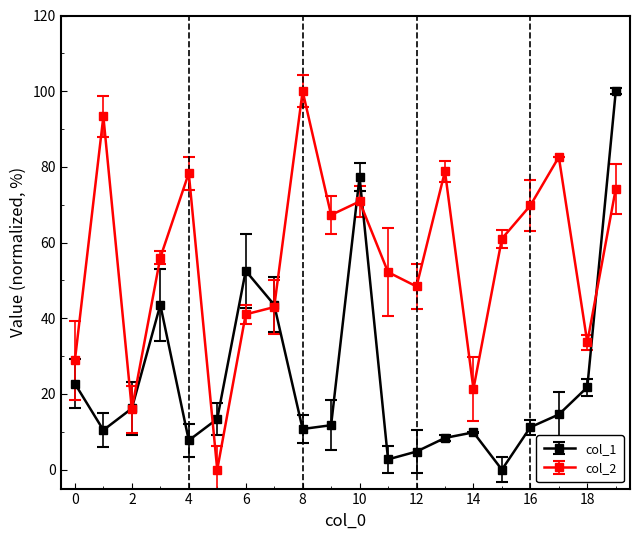

List the series in order of their overall mean, lowest first.

col_1, col_2